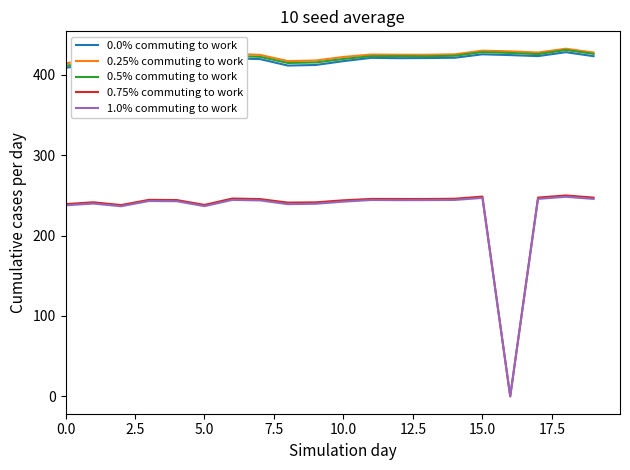

At which category does the chart reach its peak across all series?

18